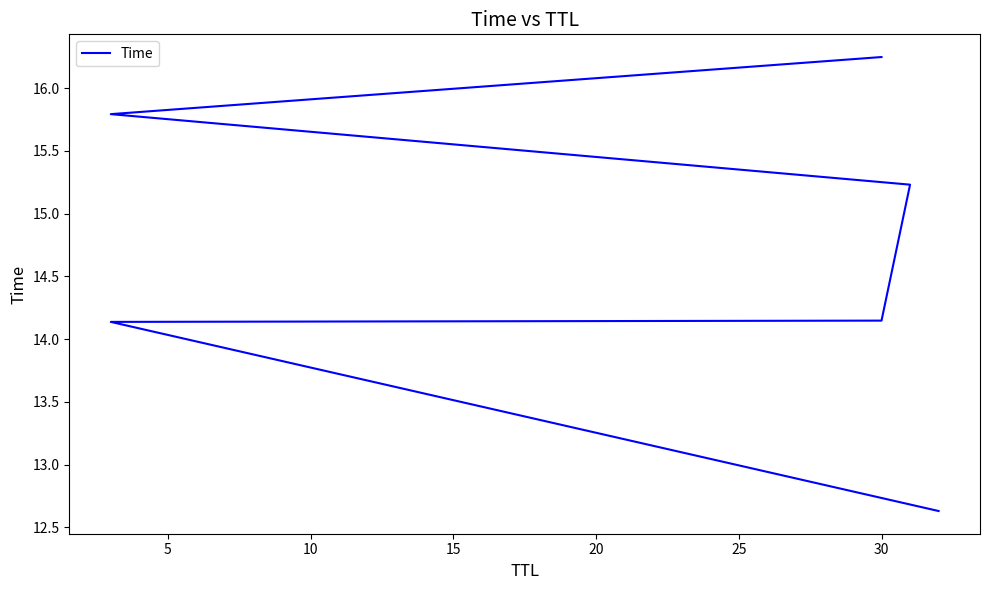

What is the maximum value shown in the chart?

16.2